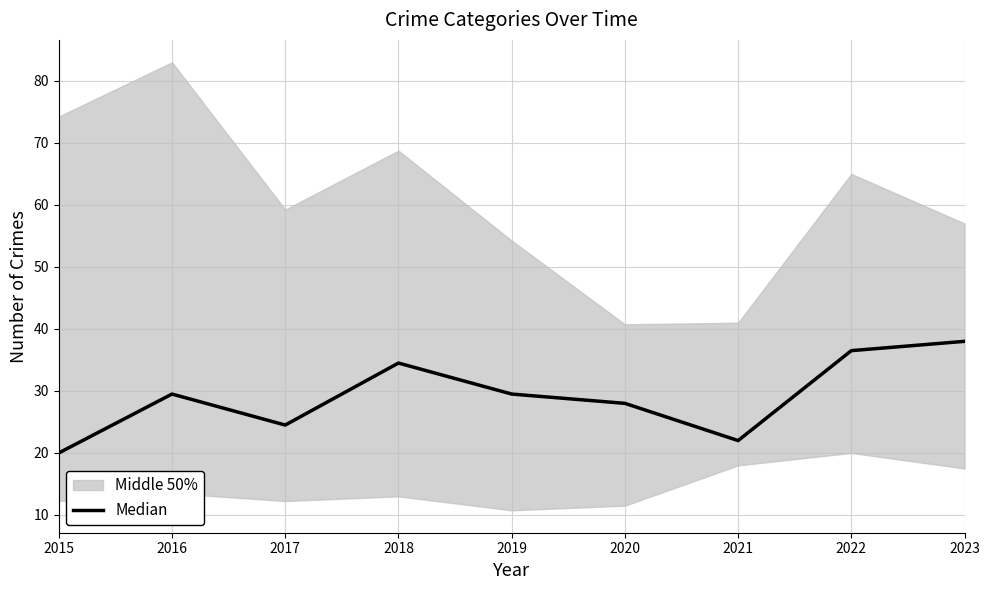

At which label is the value closest to 29?

2016